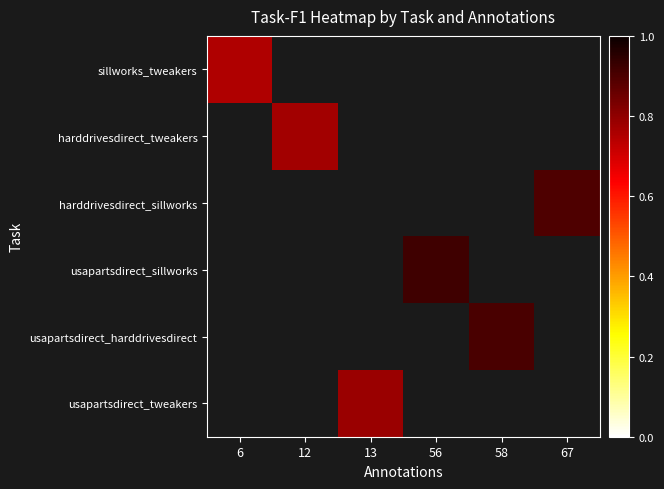

The harddrivesdirect_sillworks series shows 0.9 at 67. True or false?

True